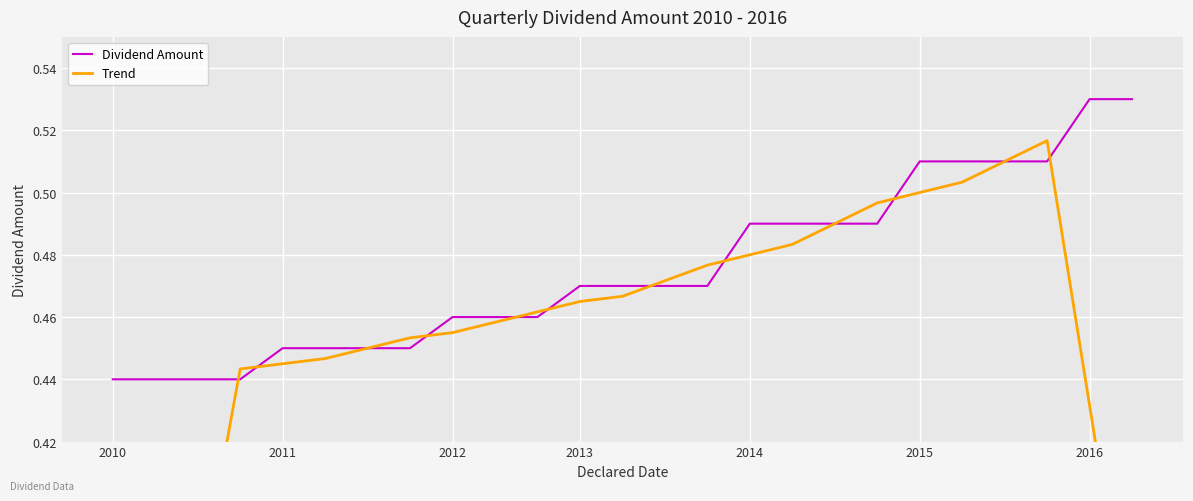

What is the label of the 7th point from the left?

2016